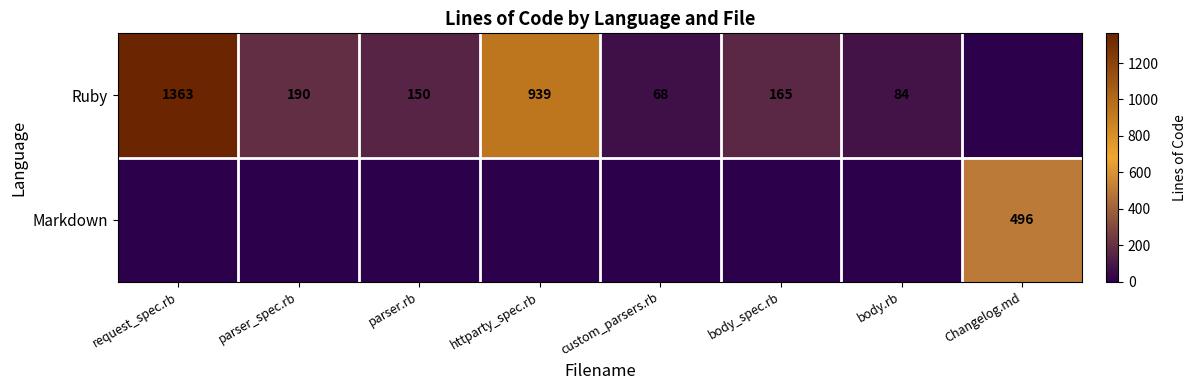

True or false: Ruby has a value of 35 at body.rb.

False